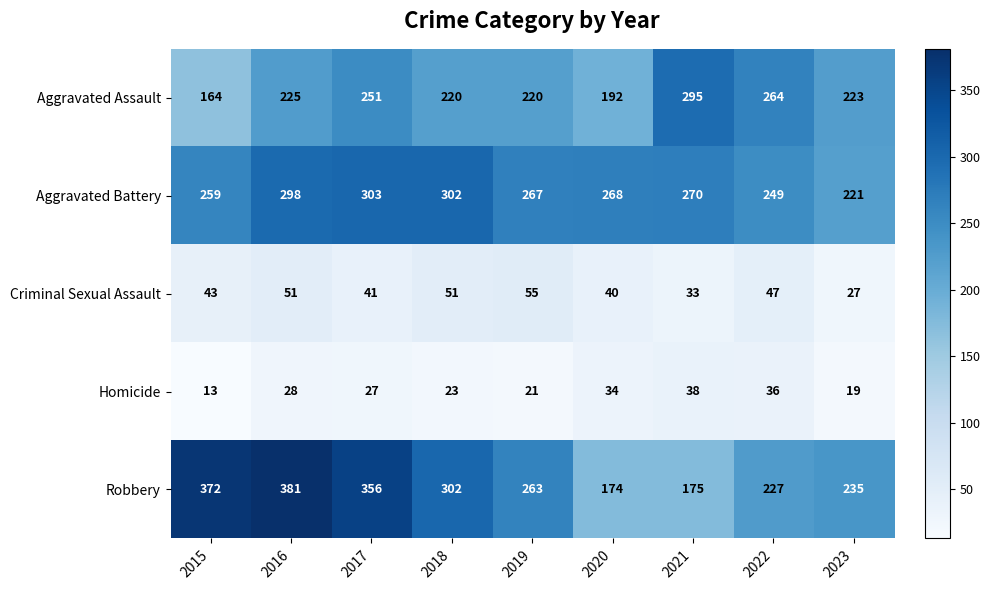

What is the approximate value of Aggravated Battery at 2018, to the nearest 5?

300